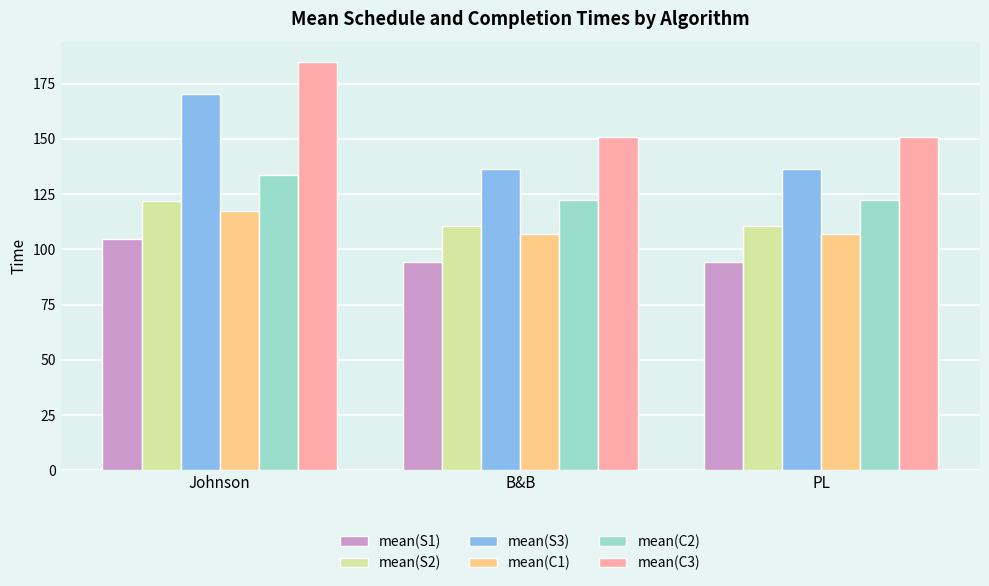

How many bars are there in each group?

6